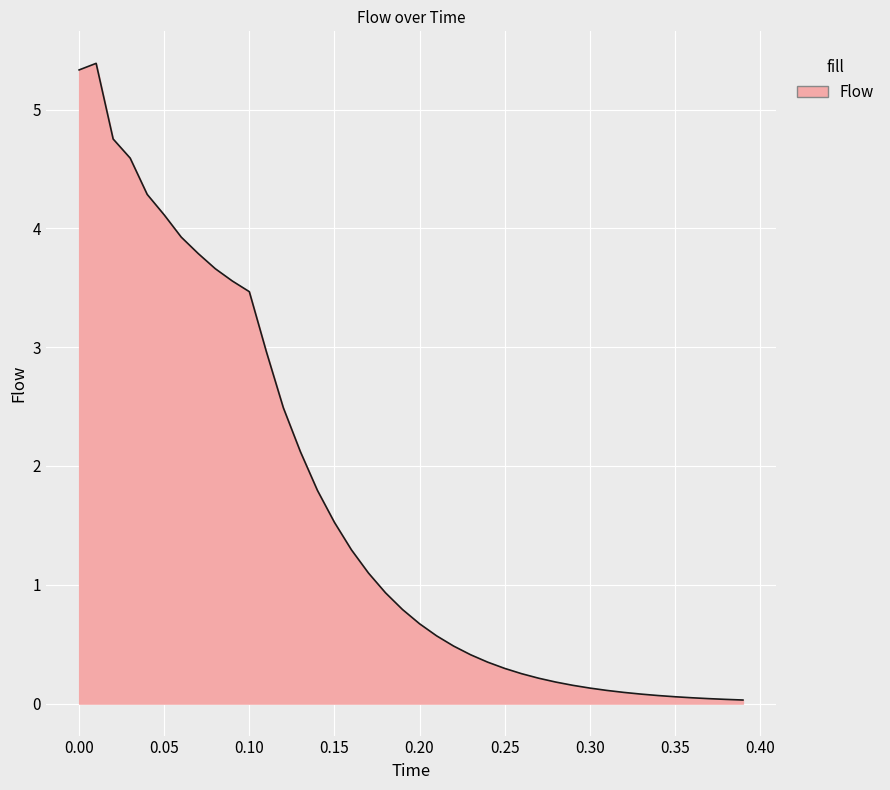

Count the number of categories in the chart.

40